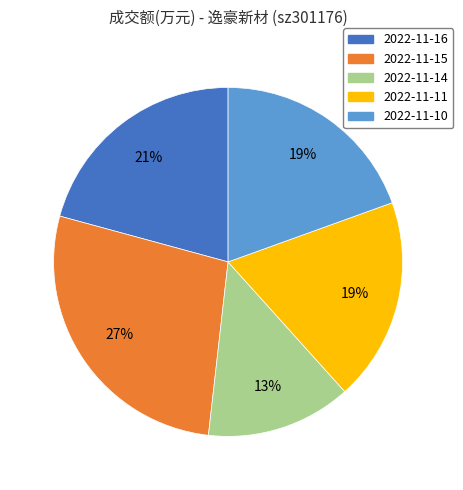

True or false: 2022-11-14 accounts for 7% of the total.

False